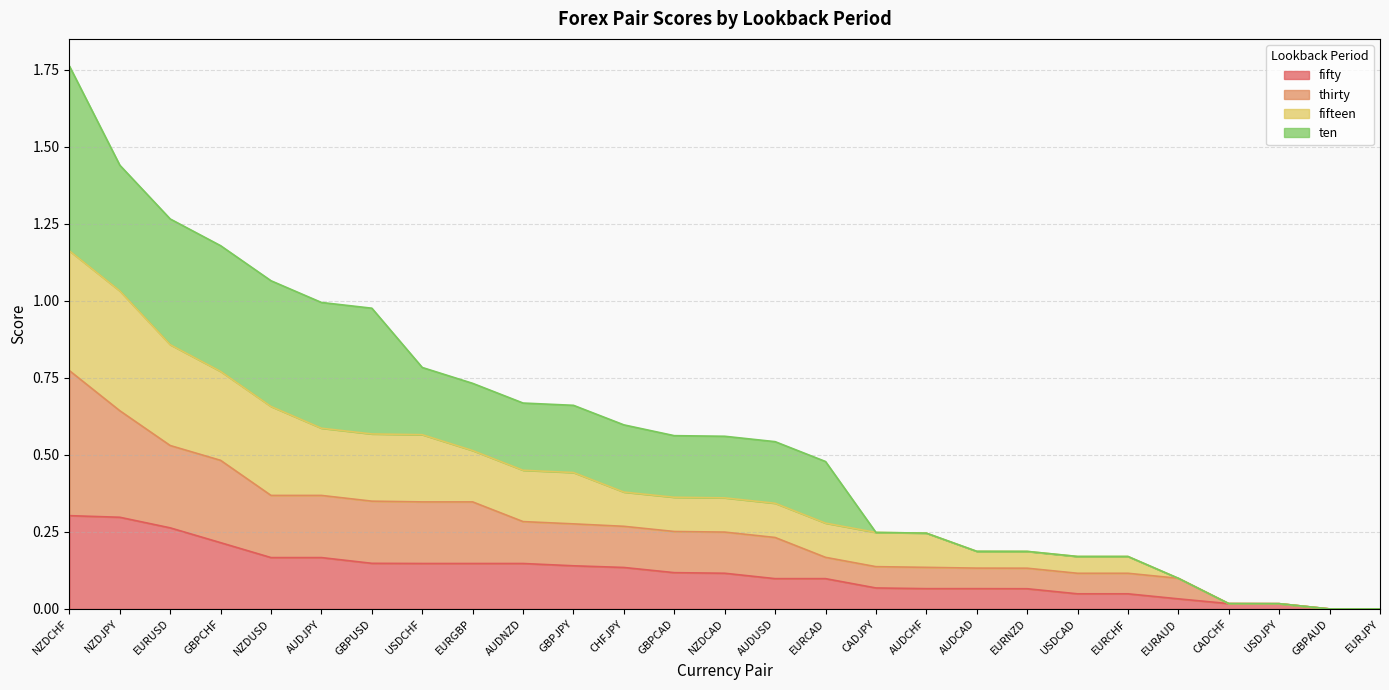

True or false: fifteen has a value of 0.0 at USDJPY.

False